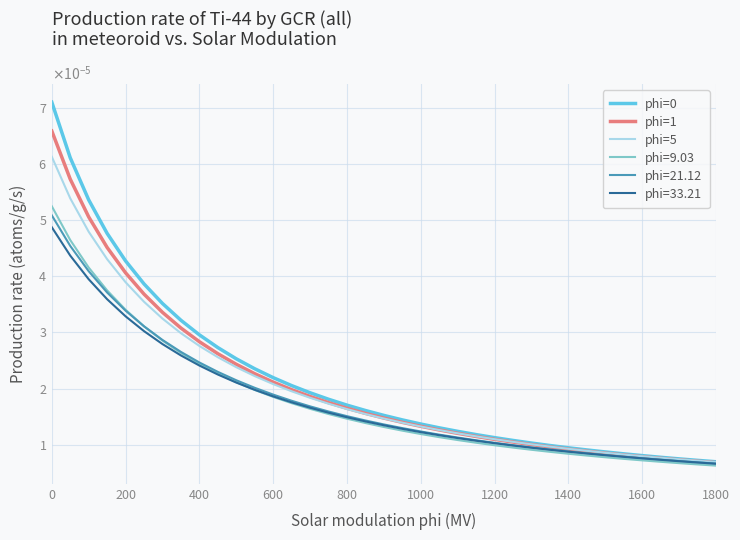

Does the chart have visible grid lines?

Yes